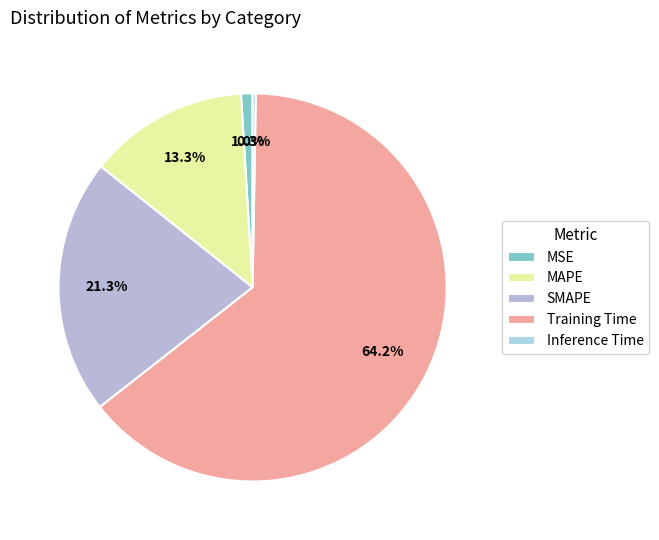

Which category has the biggest portion of the pie?

Training Time